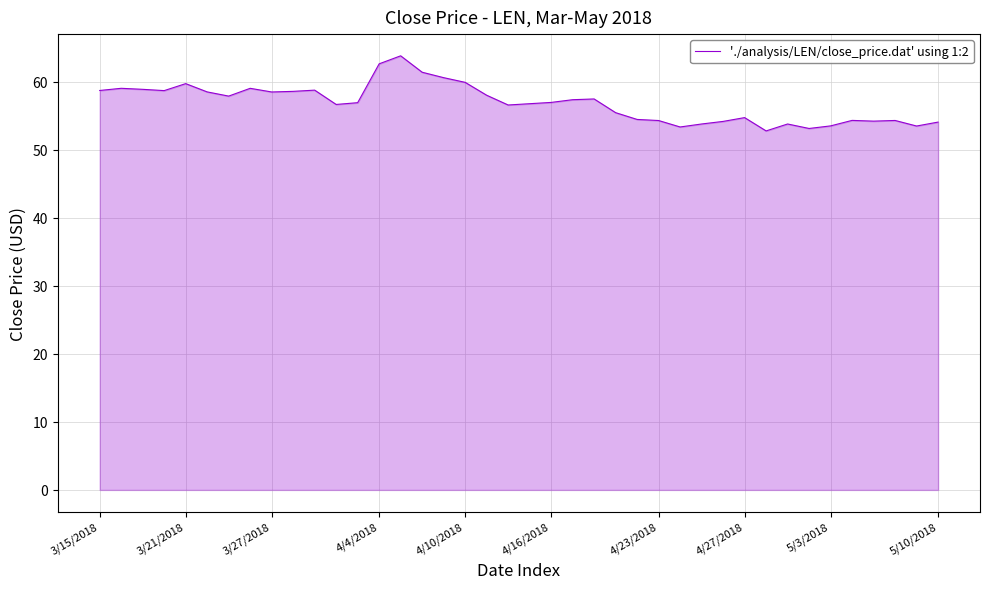

What is the greatest value displayed?

63.8